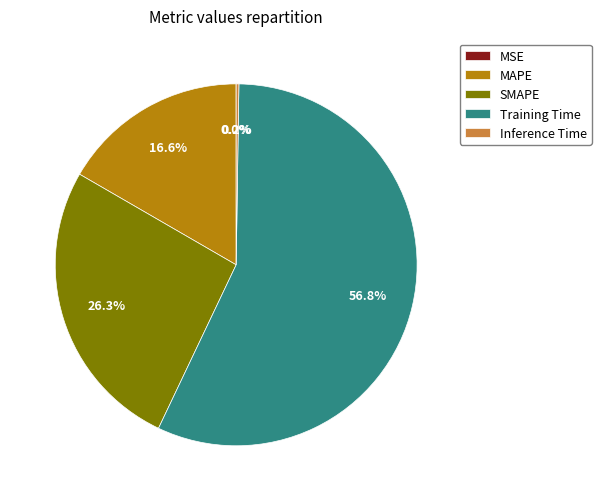

To the nearest percent, what is the difference between the largest and smallest slice percentages?

57%